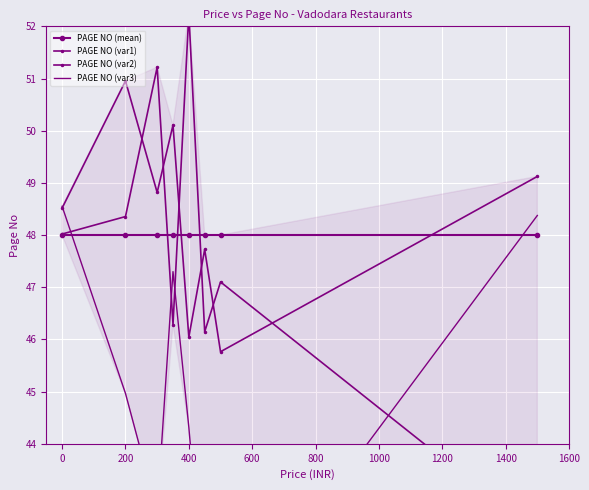

What is the minimum value for PAGE NO (mean)?

48.0